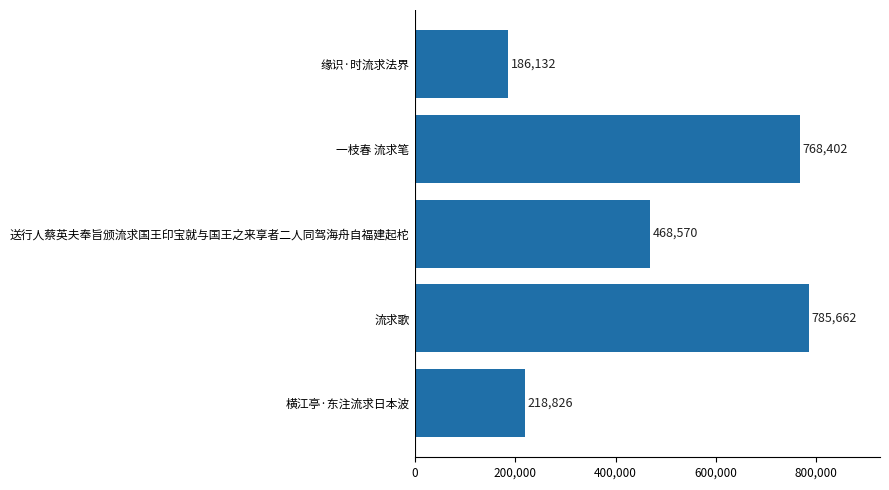

List the labels in order of value, smallest first.

缘识·时流求法界, 横江亭·东注流求日本波, 送行人蔡英夫奉旨颁流求国王印宝就与国王之来享者二人同驾海舟自福建起柁, 一枝春 流求笔, 流求歌